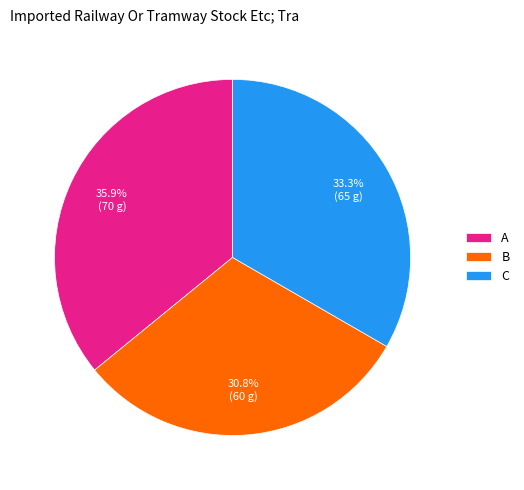

How many slices are in this pie chart?

3